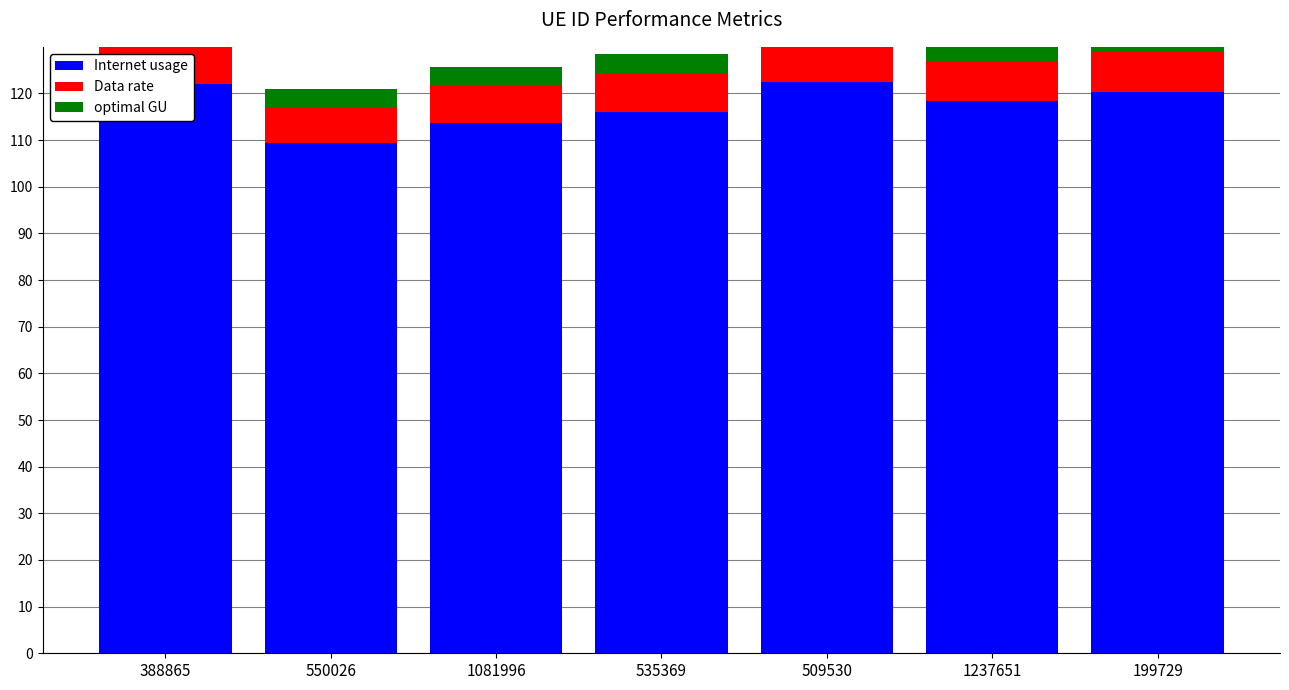

The value of optimal GU at 509530 is 4.3. True or false?

True